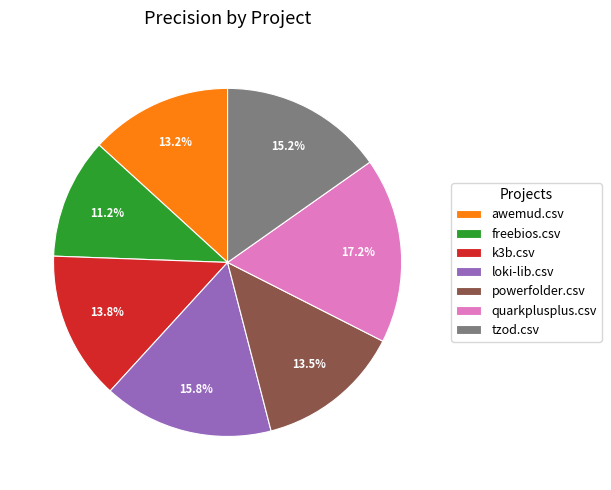

What percentage is NOT represented by quarkplusplus.csv?

82.8%